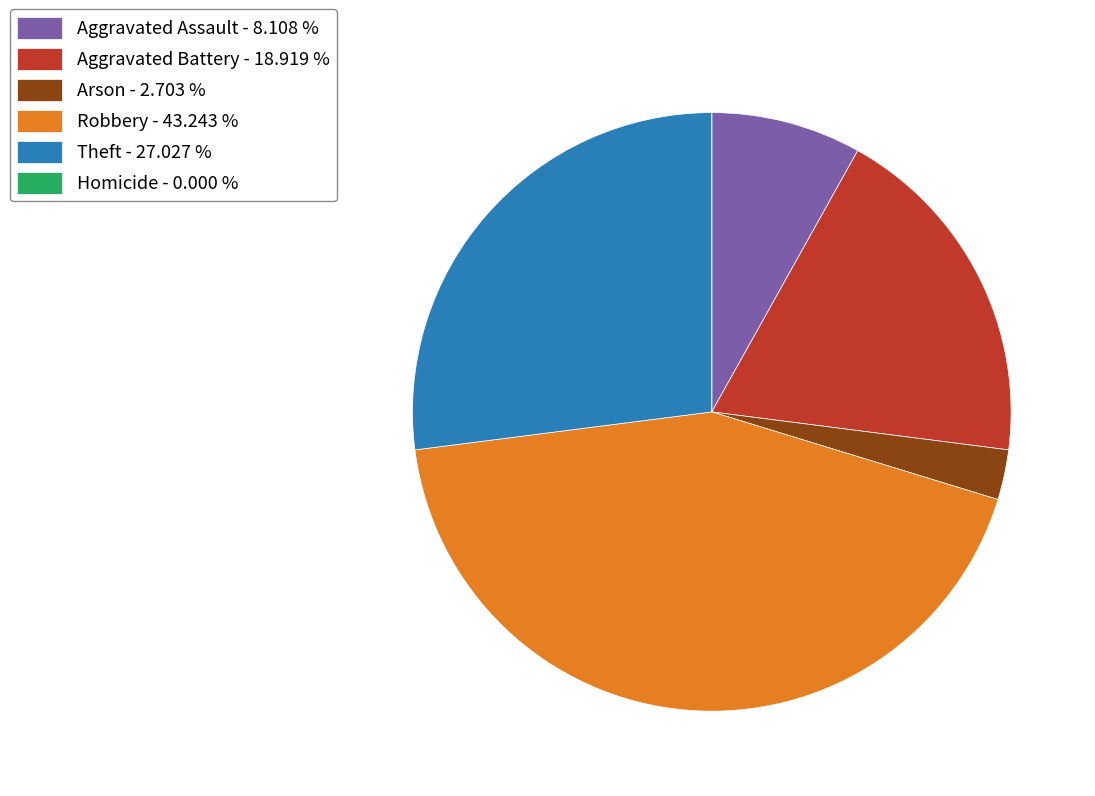

Is there any slice that represents more than half of the pie?

No